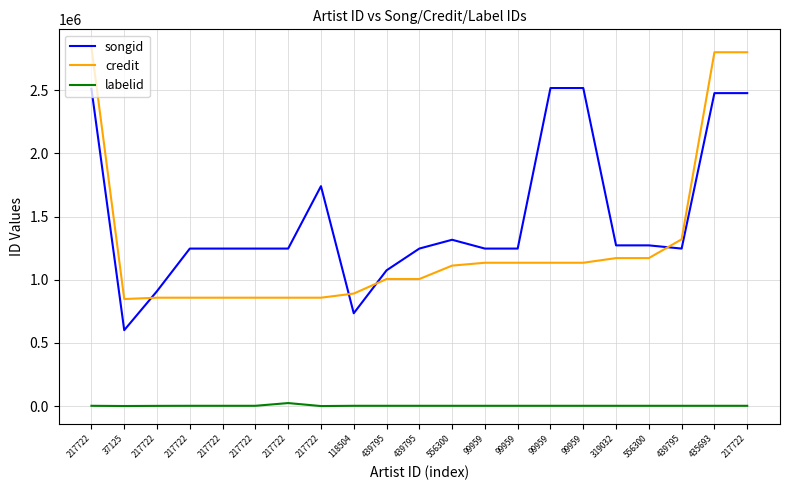

Between which two adjacent categories do credit and songid first intersect?

37125 and 217722